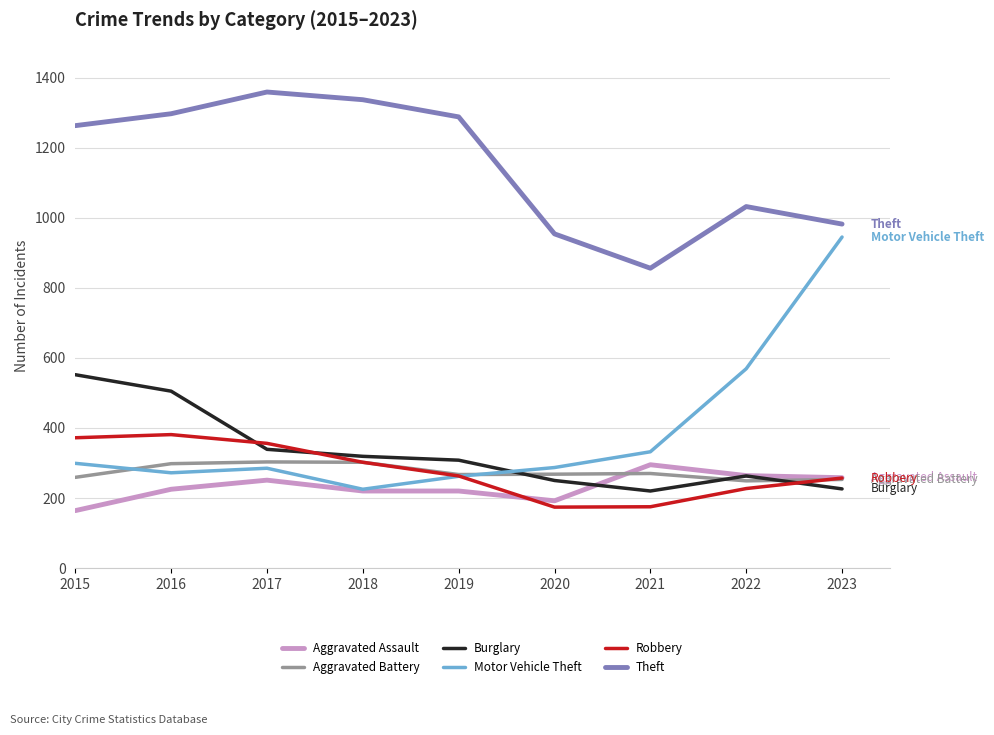

Which series has the largest total across all categories?

Theft